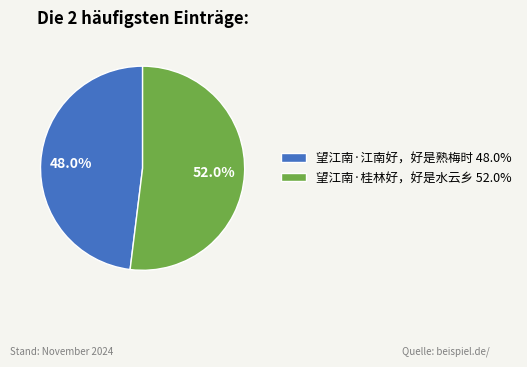

Which category has the biggest portion of the pie?

望江南·桂林好，好是水云乡